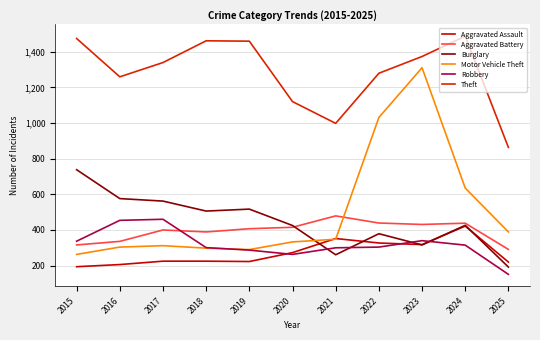

Is this an area chart (filled region under the line)?

No